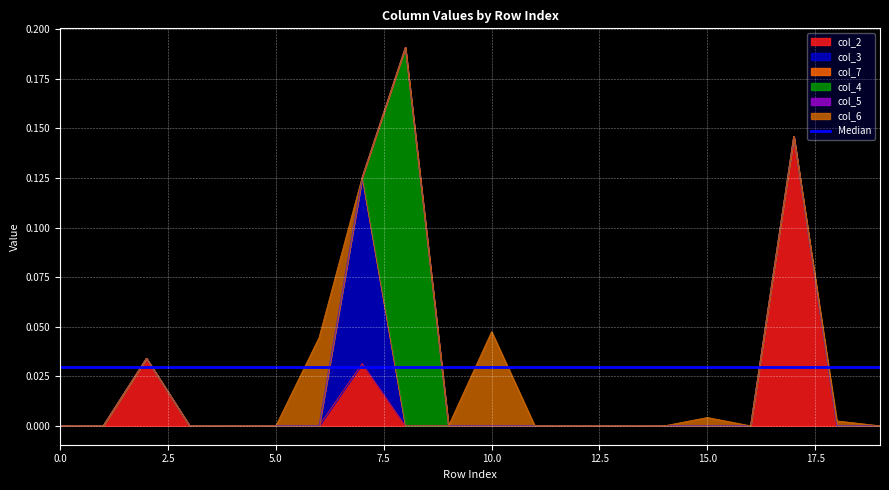

Count the col_3 values in the range 0 to 1.

20